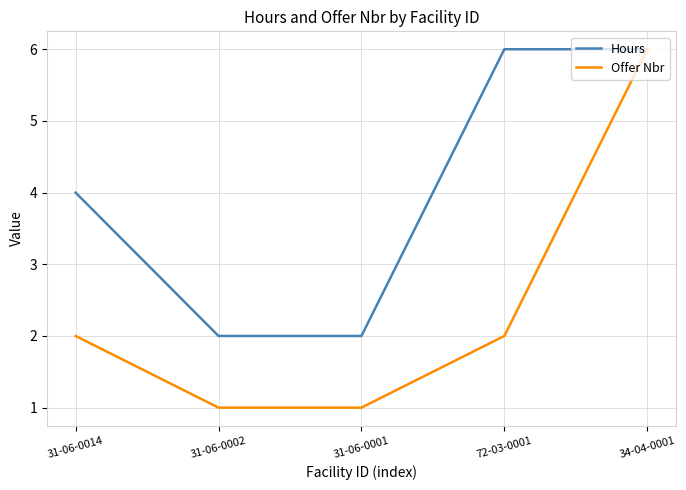

What is the greatest value displayed?

6